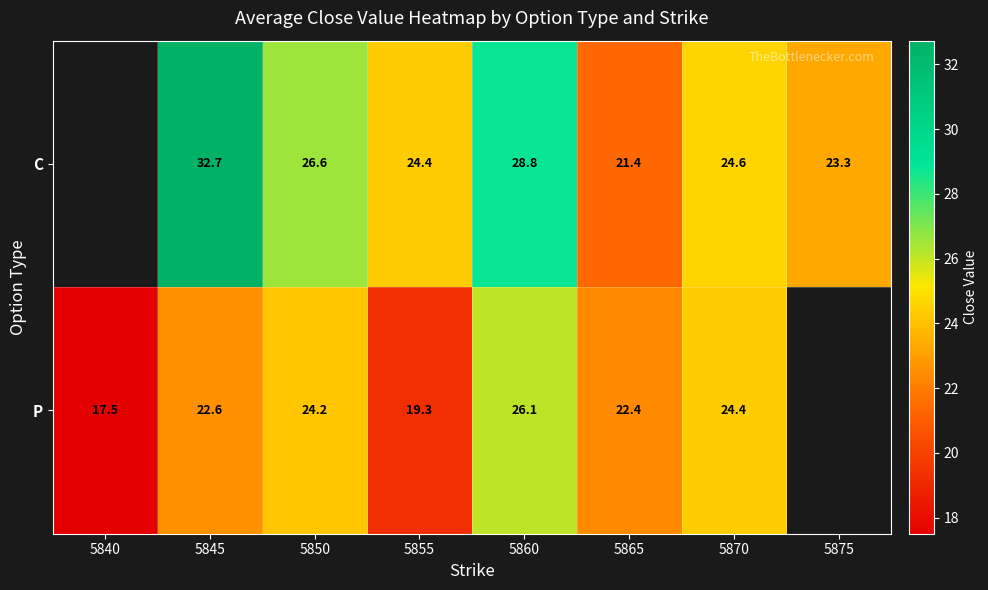

Between 5850 and 5855, which series saw the biggest shift?

P